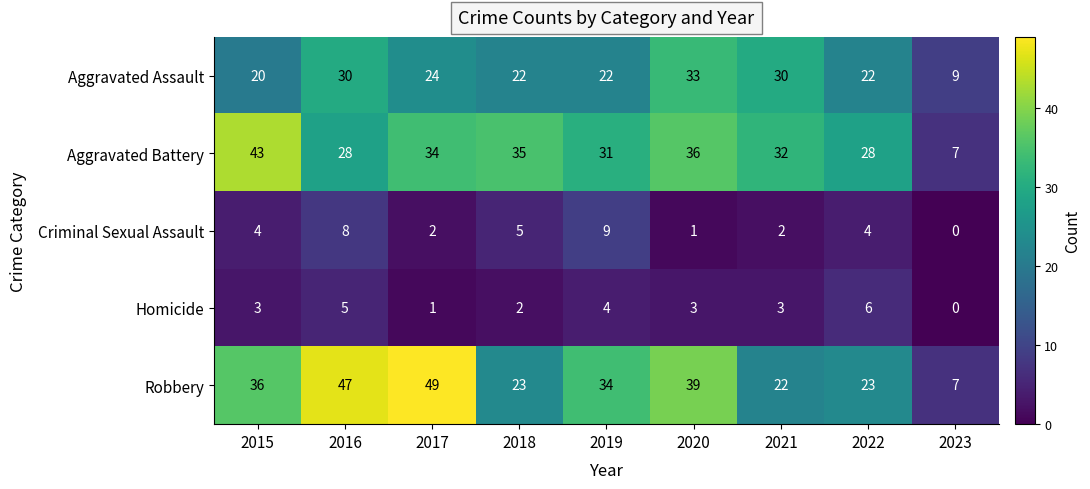

Which series has the largest total across all categories?

Robbery